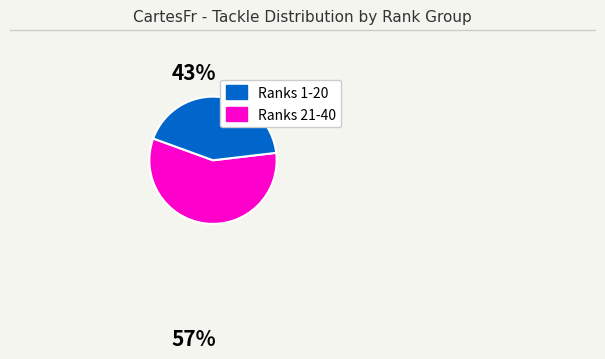

Which category has the smallest portion of the pie?

Ranks 21-40